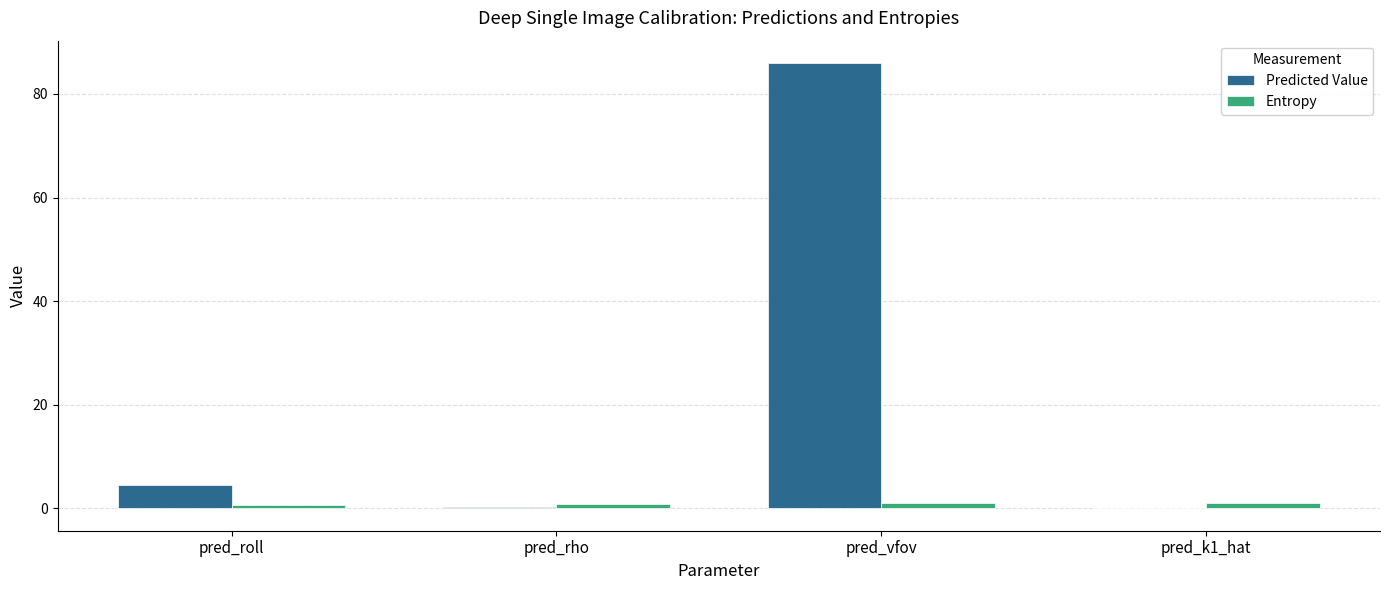

Count the number of data series in this chart.

2